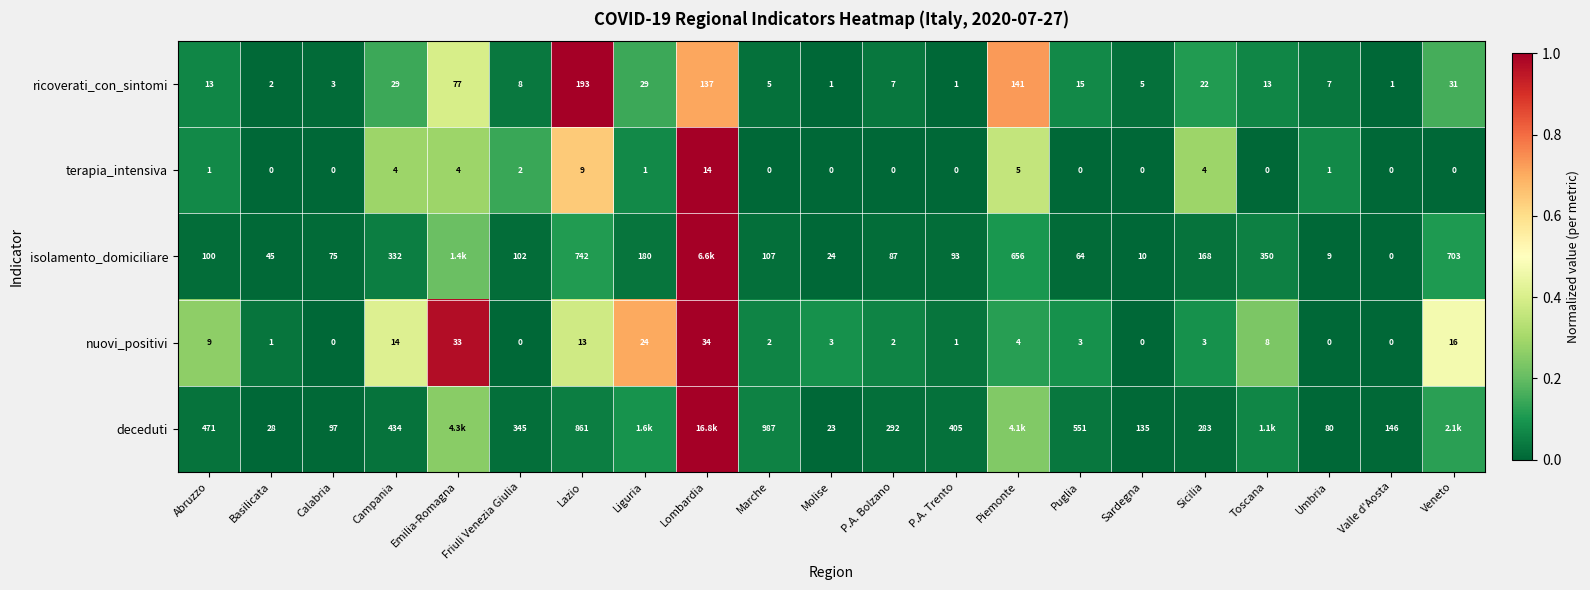

Where is nuovi_positivi nearest to the value 17?

Veneto